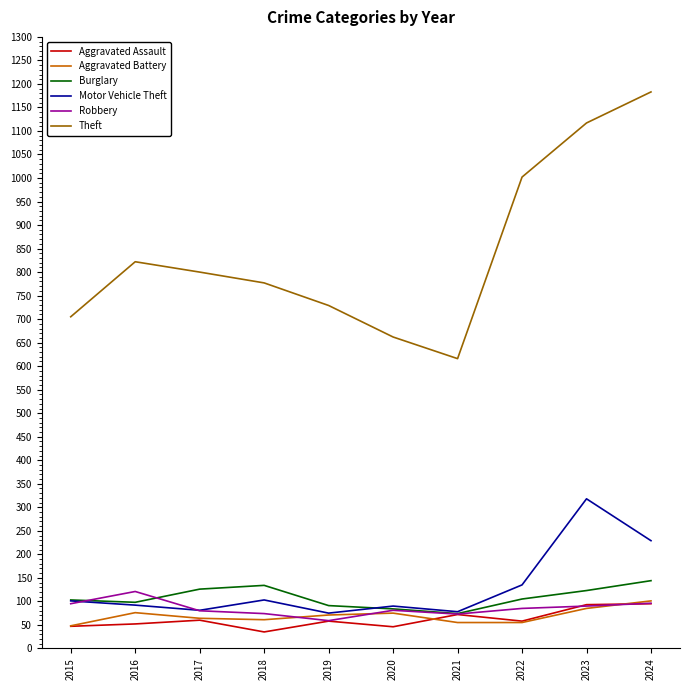

True or false: Robbery and Theft intersect in this chart.

False